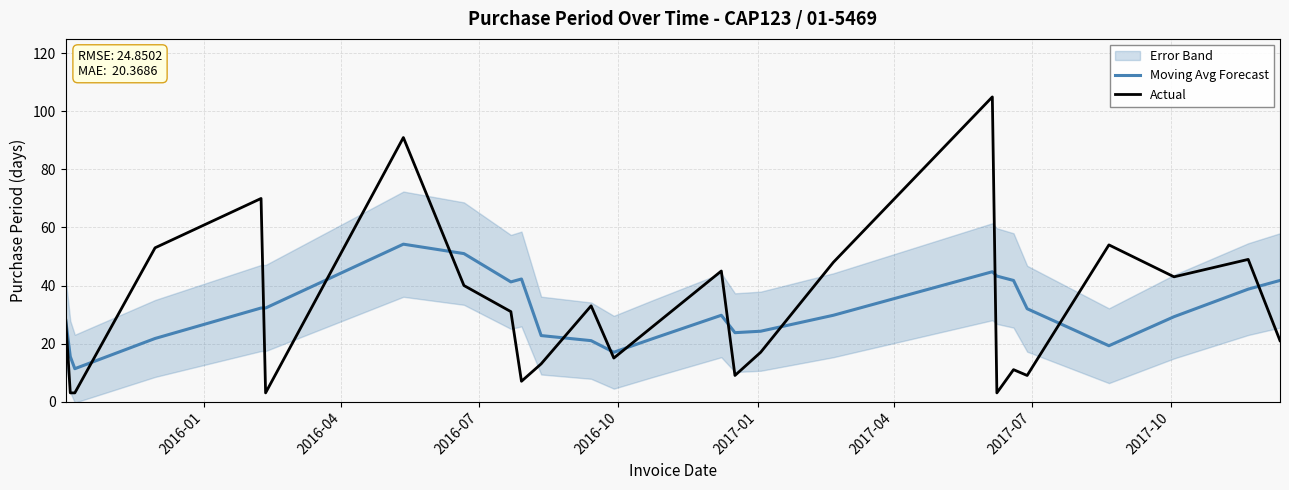

What is the highest value of the Actual series?

105.0